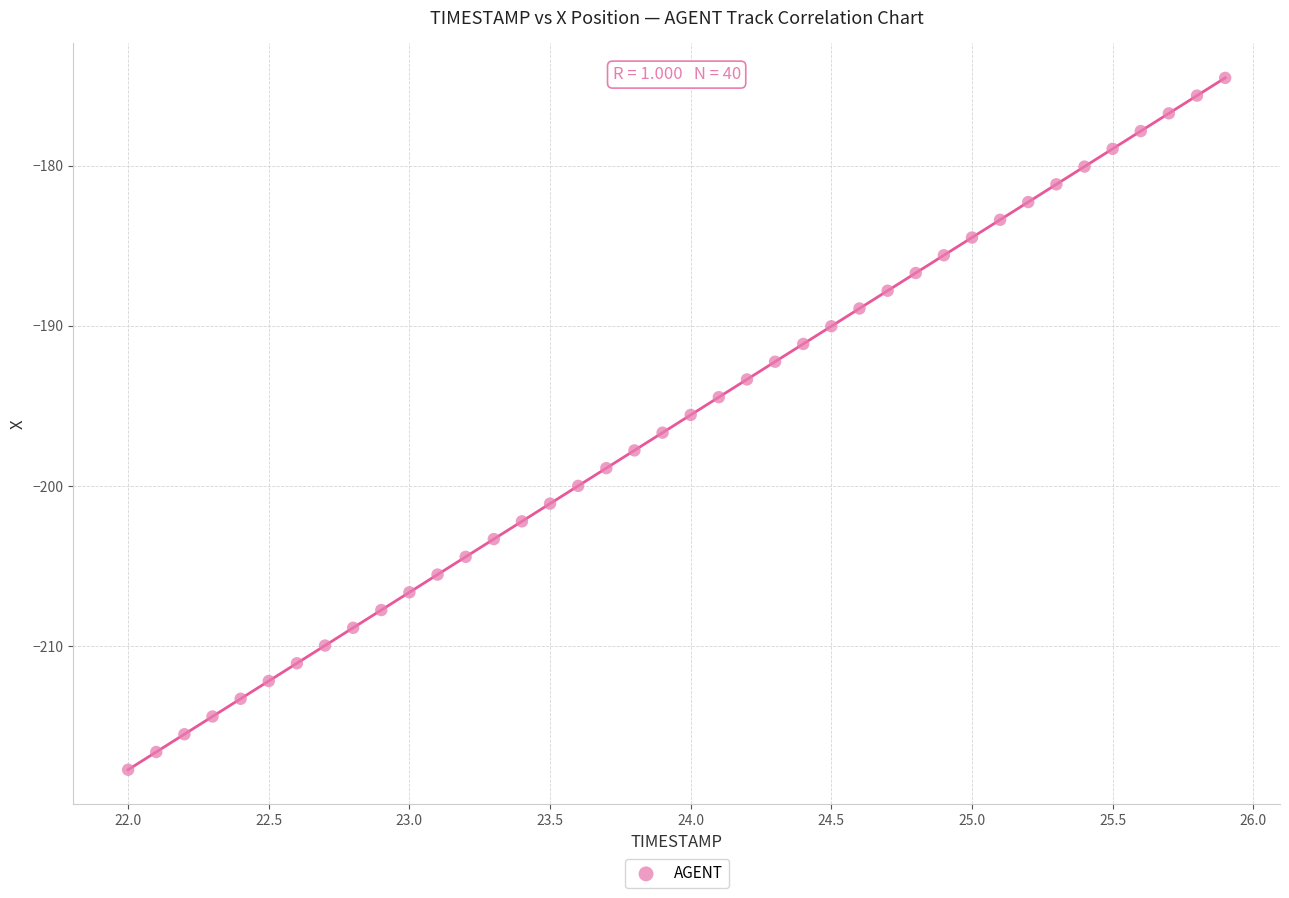

What is the range of Y values (max minus min)?

43.2